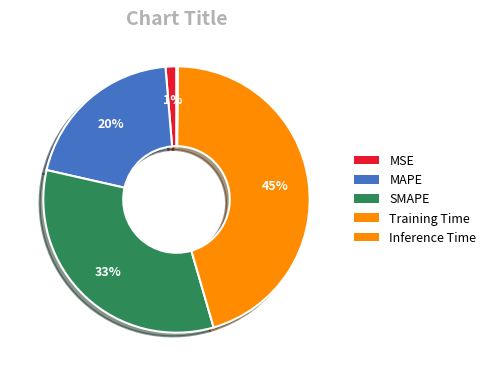

What is the change in value from Training Time to Inference Time?

-1.8